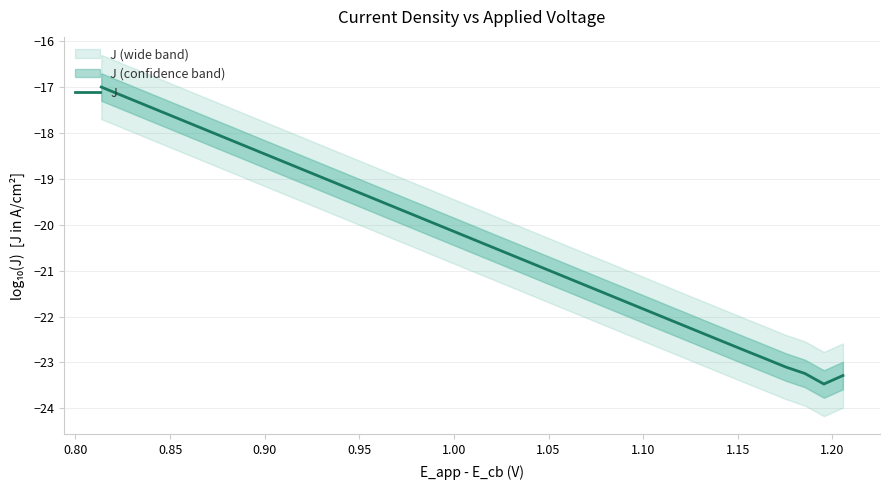

What is the value of the 28th point from the left?

-21.6